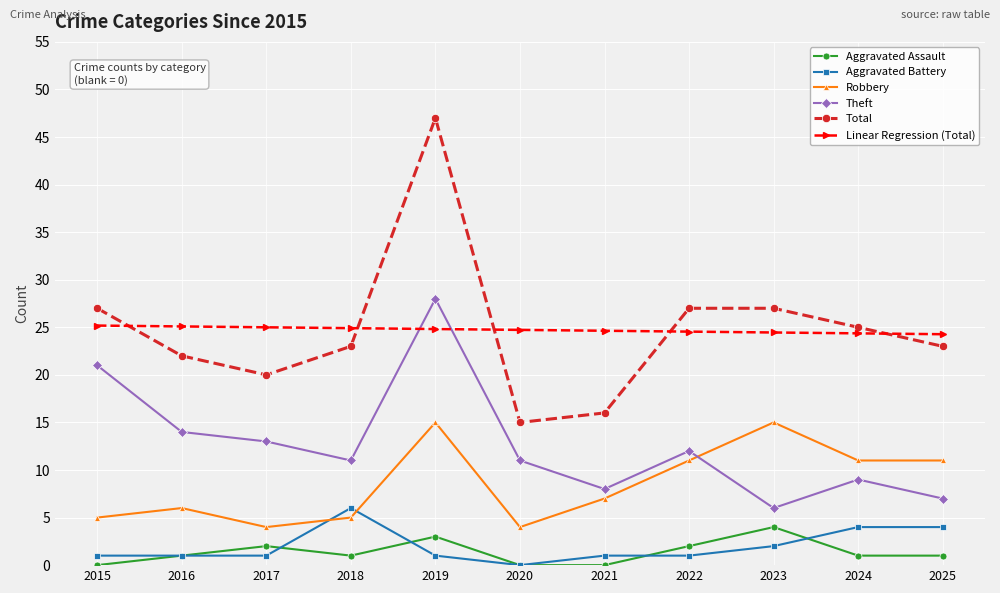

How many interior local peaks does the Aggravated Assault series have?

3